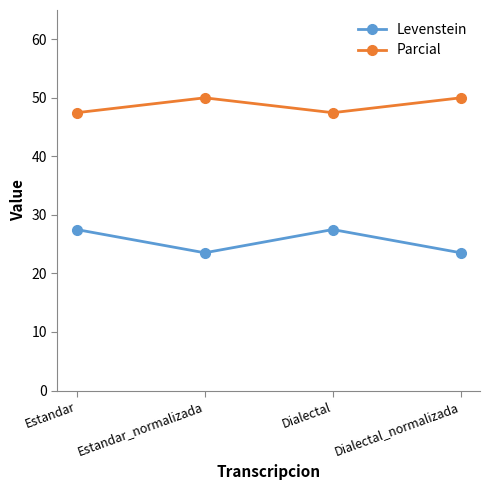

At how many categories does at least one series exceed 28?

4